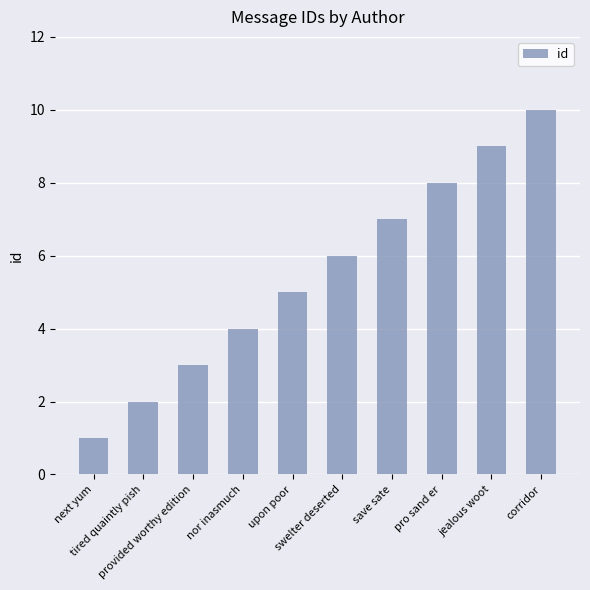

At which category does the chart reach its peak across all series?

corridor